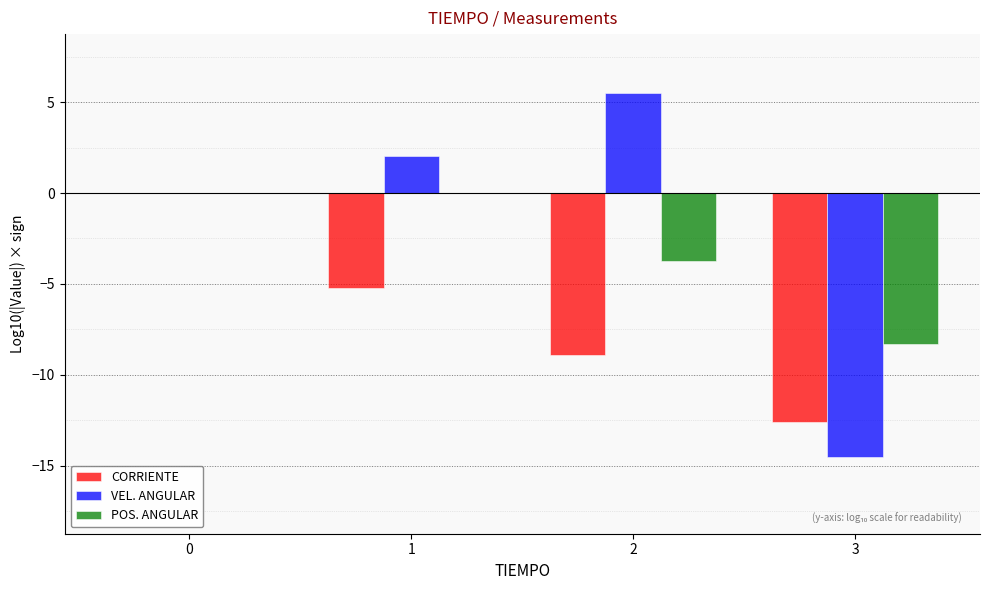

What is the sum of all POS. ANGULAR values?

-12.0